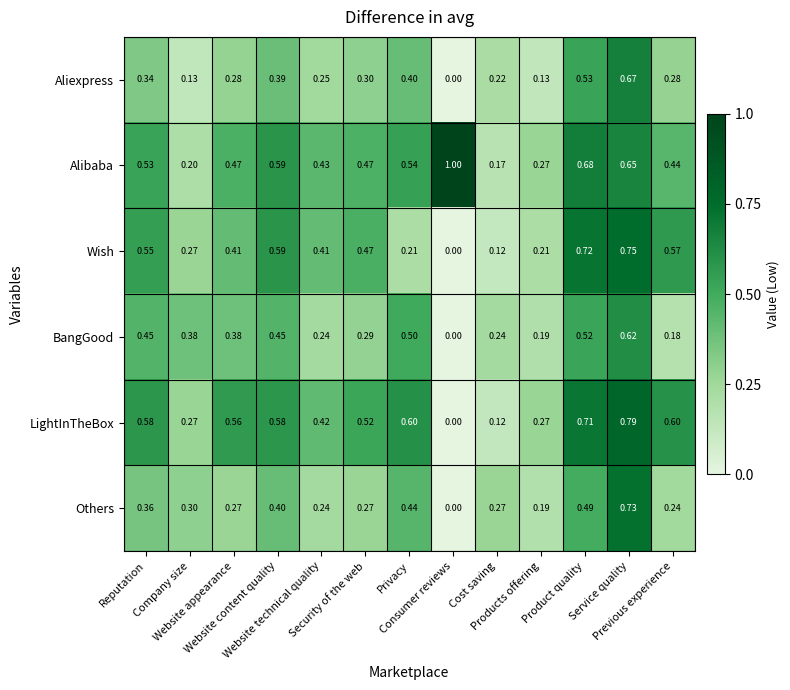

List the series in order of their peak value, lowest first.

BangGood, Aliexpress, Others, Wish, LightInTheBox, Alibaba